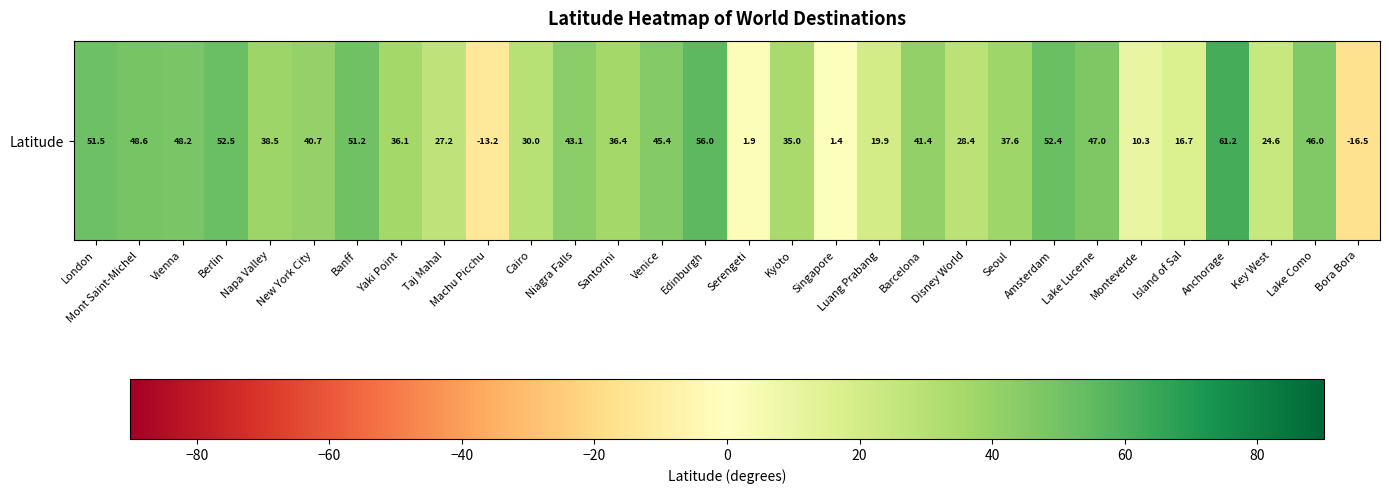

What is the difference between the values at Berlin and Disney World?

24.1